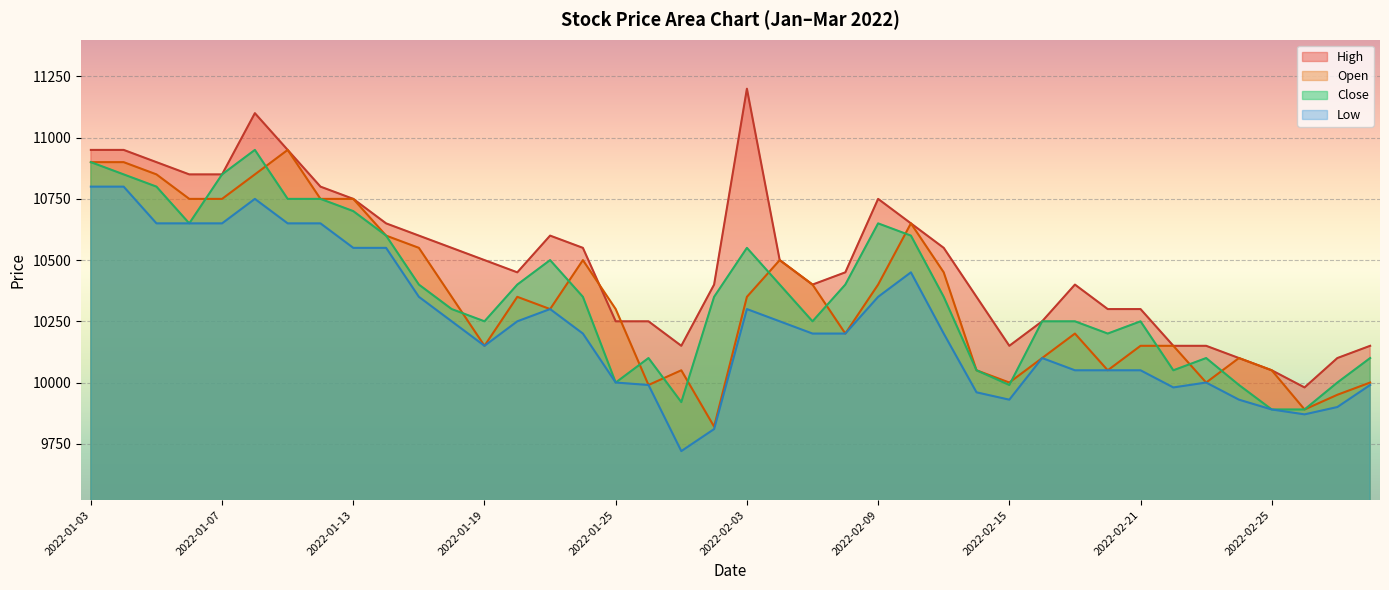

What is the value of the Low point at the 25th from the left?

10350